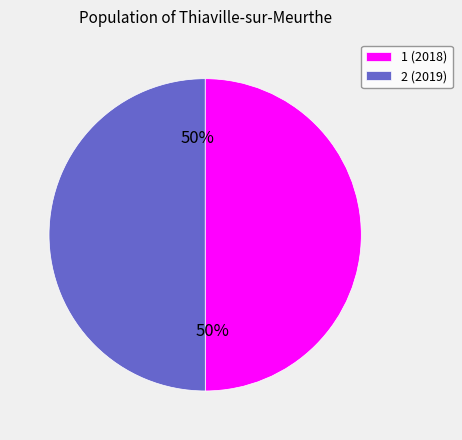

Do 1 and 2 together represent more than half of the pie?

Yes